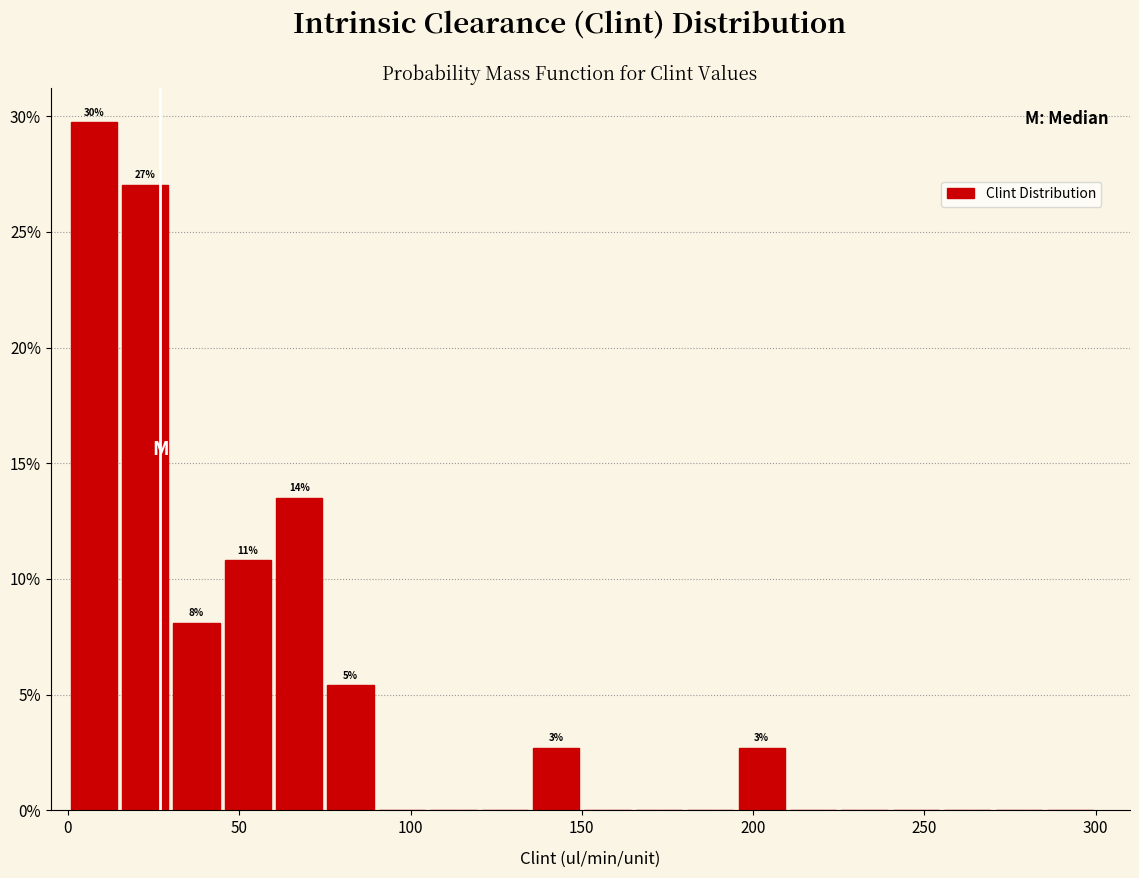

Read against the x-axis, roughly where is the centre of the tallest bar?

10